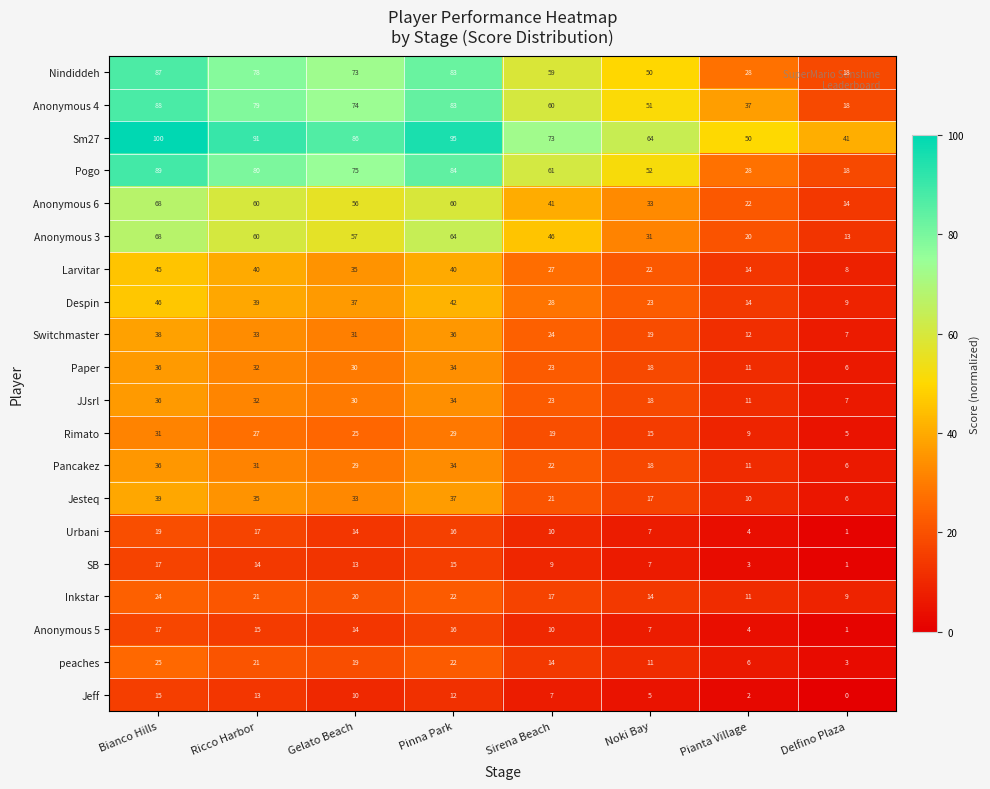

Read the Anonymous 5 value at Pianta Village.

4